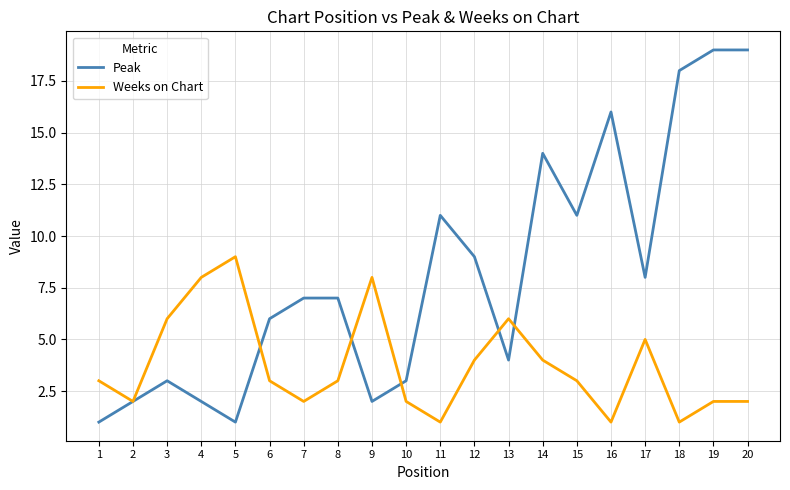

What is the lowest value of the Peak series?

1